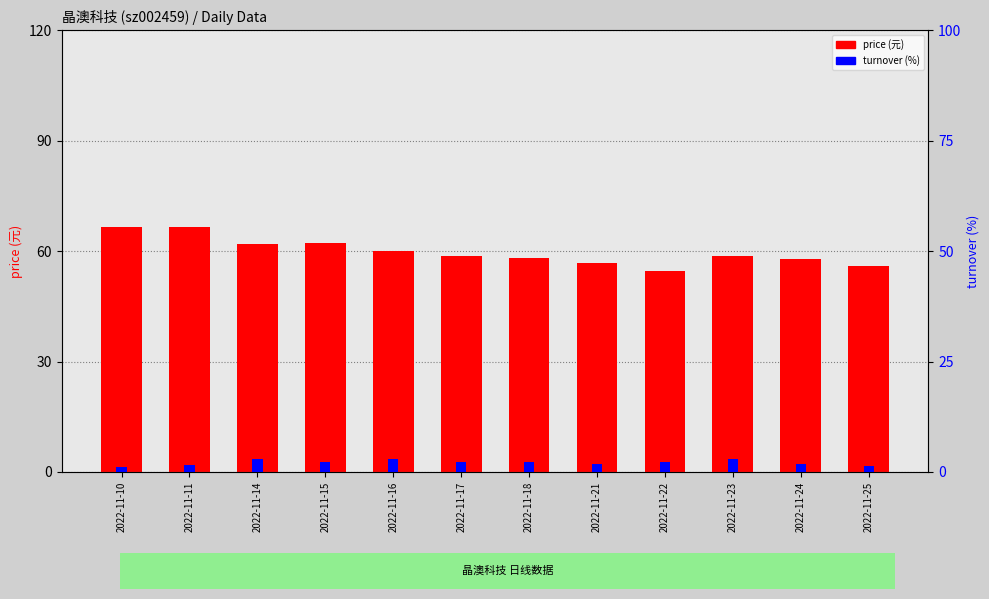

How many values in the price (元) series exceed 58?

7